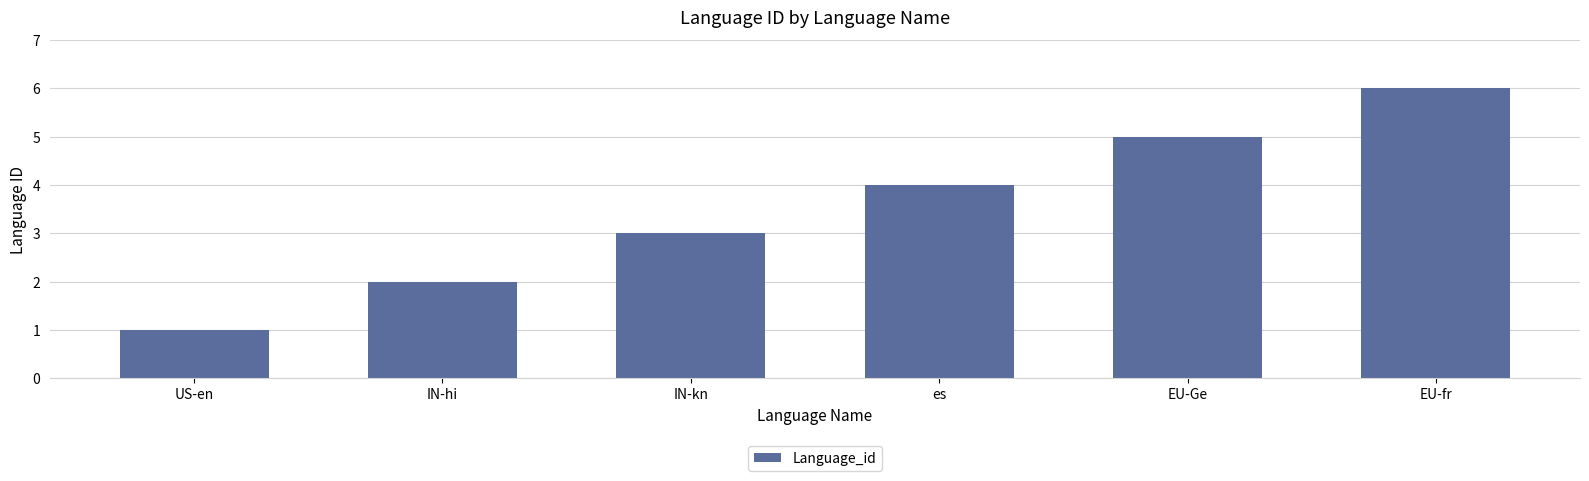

What value does the data have at IN-hi?

2